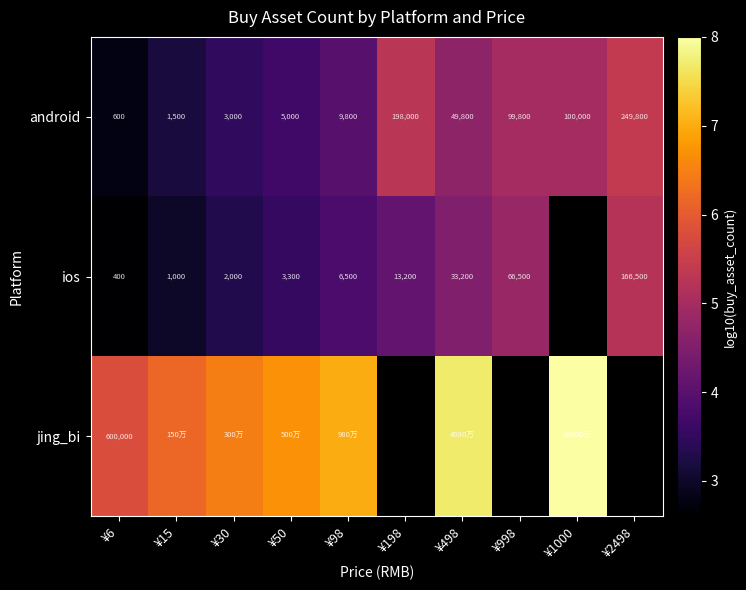

Is the value of ios at ¥998 greater than the value of android at ¥198?

No